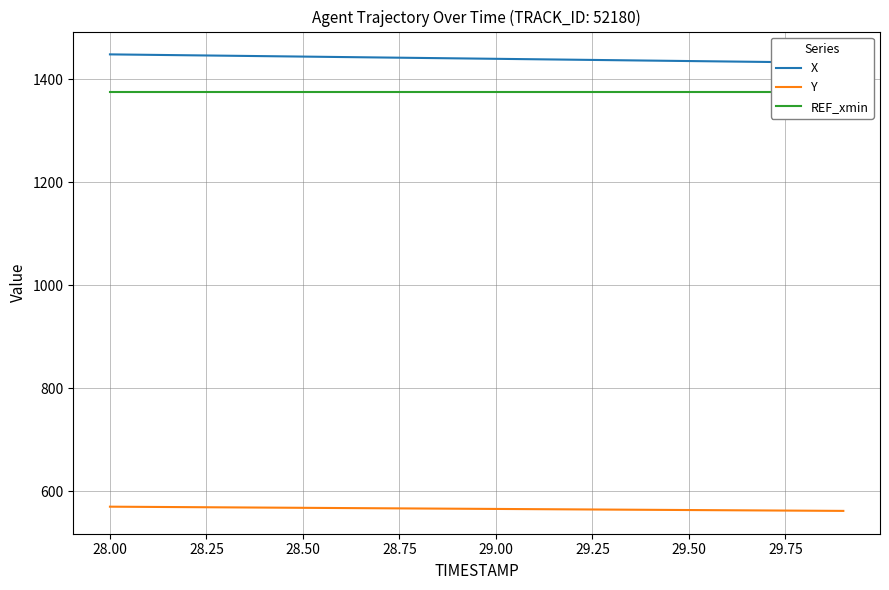

What is the highest value of the Y series?

570.3